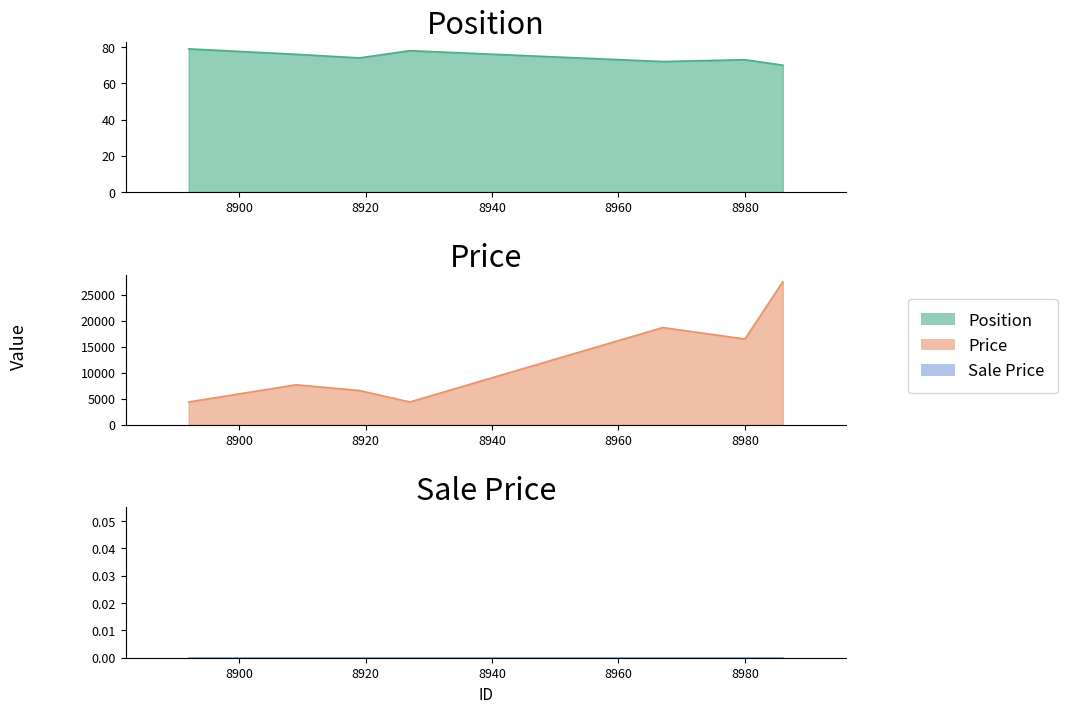

The value of Price at 8967 is 18700. True or false?

True